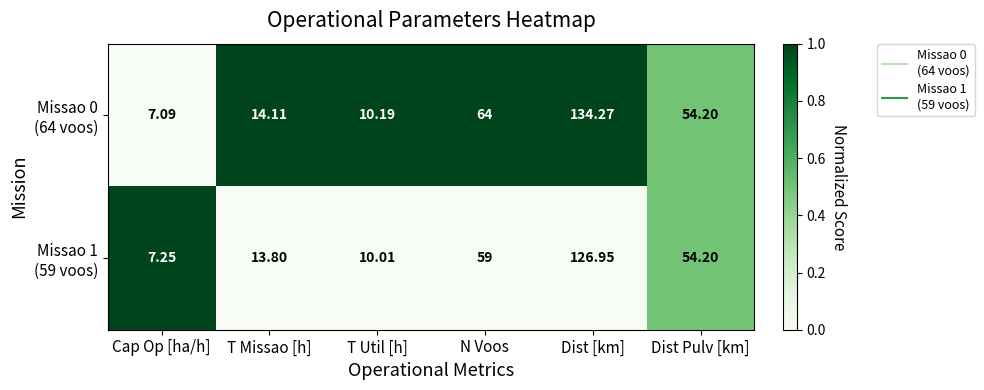

Which category has the highest value across all series?

Dist [km]